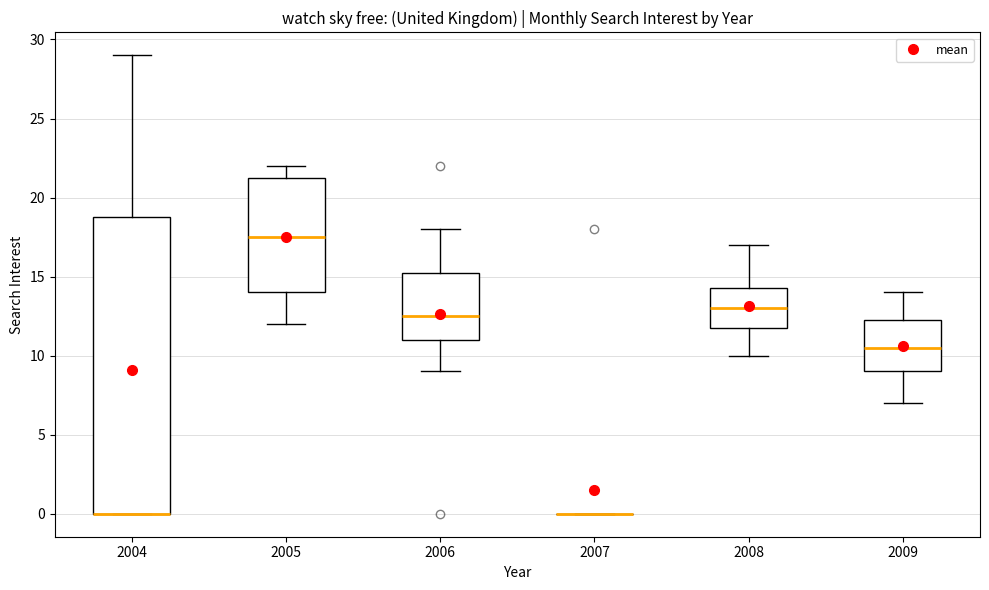

Reading left to right, read every box against the y-axis: the position of its median line, the range the box covers, and the ends of its whiskers. The values are not printed on the chart, so give them approximately, as read against the axis.

2004: median 0.0 (drawn on the box's lower edge), box 0.0 to 19.0, whiskers 0.0 to 29.0
2005: median 17.5, box 14.0 to 21.5, whiskers 12.0 to 22.0
2006: median 12.5, box 11.0 to 15.5, whiskers 9.0 to 18.0
2007: box collapsed to a line at 0.0, whiskers 0.0 to 0.0
2008: median 13.0, box 12.0 to 14.5, whiskers 10.0 to 17.0
2009: median 10.5, box 9.0 to 12.5, whiskers 7.0 to 14.0